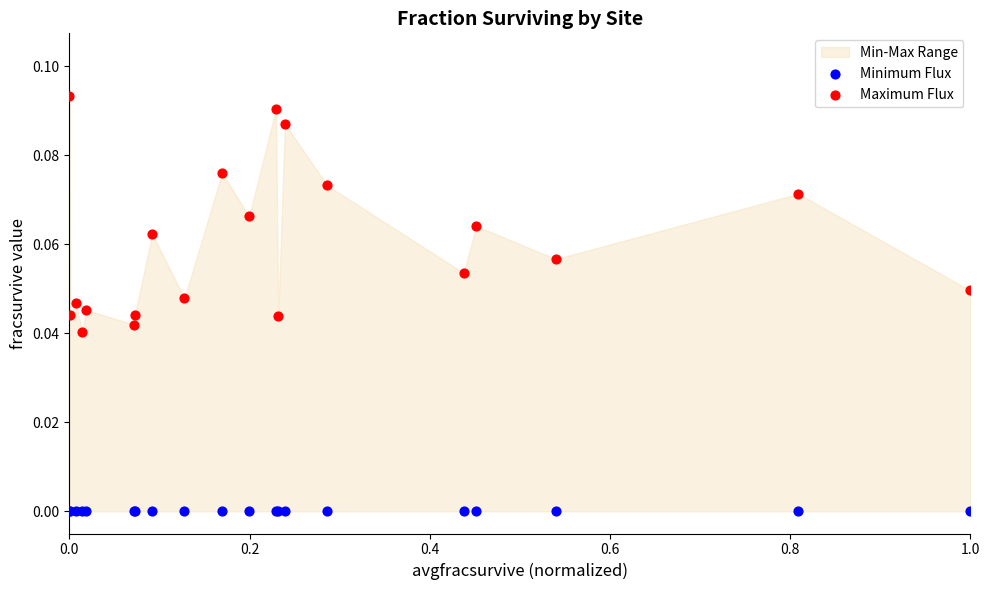

Which series reaches the maximum Y coordinate?

Maximum Flux